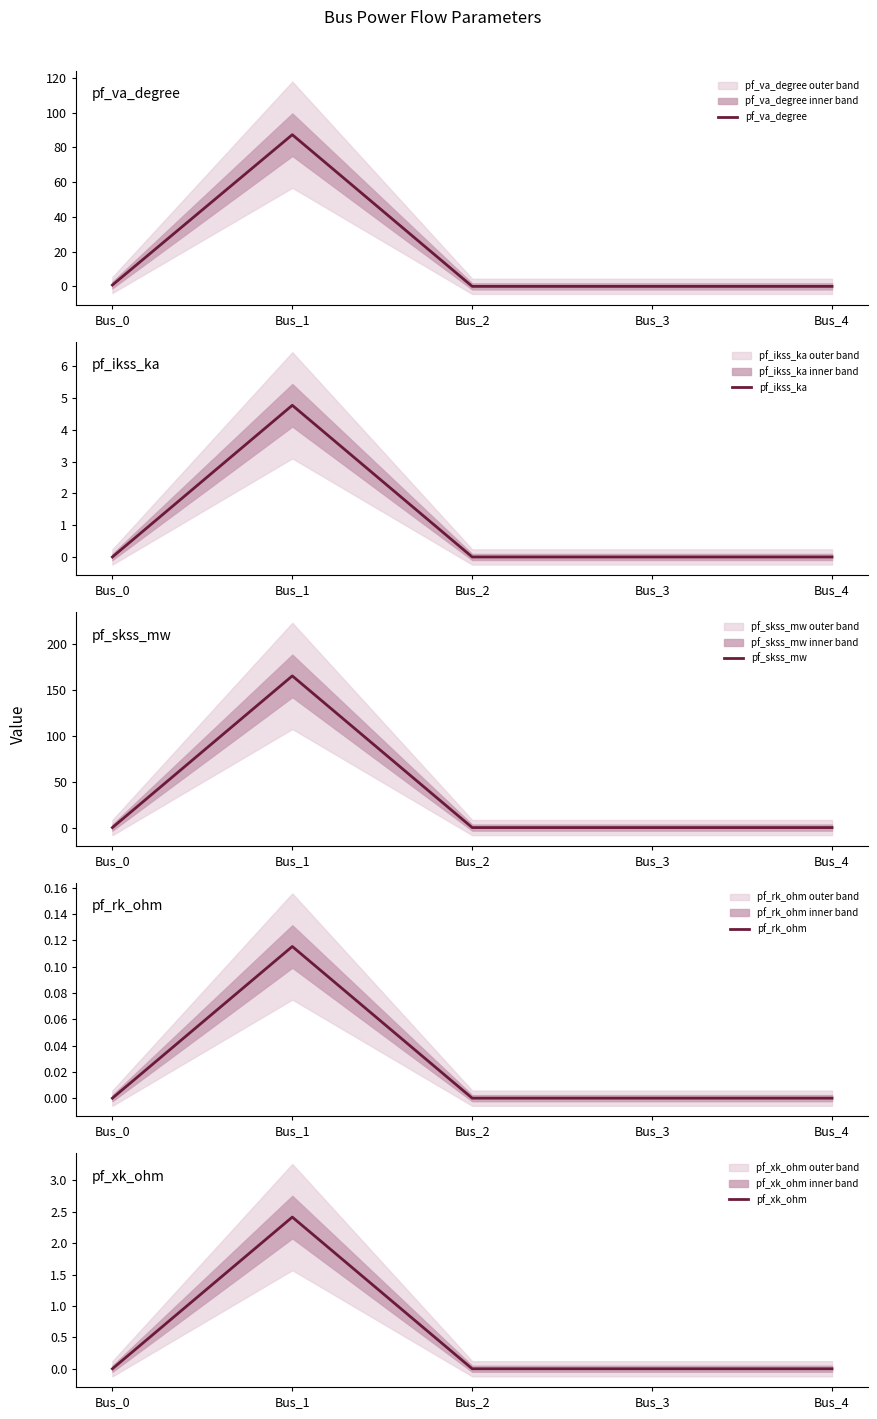

Which has a higher value, Bus_0 or Bus_3?

Bus_0